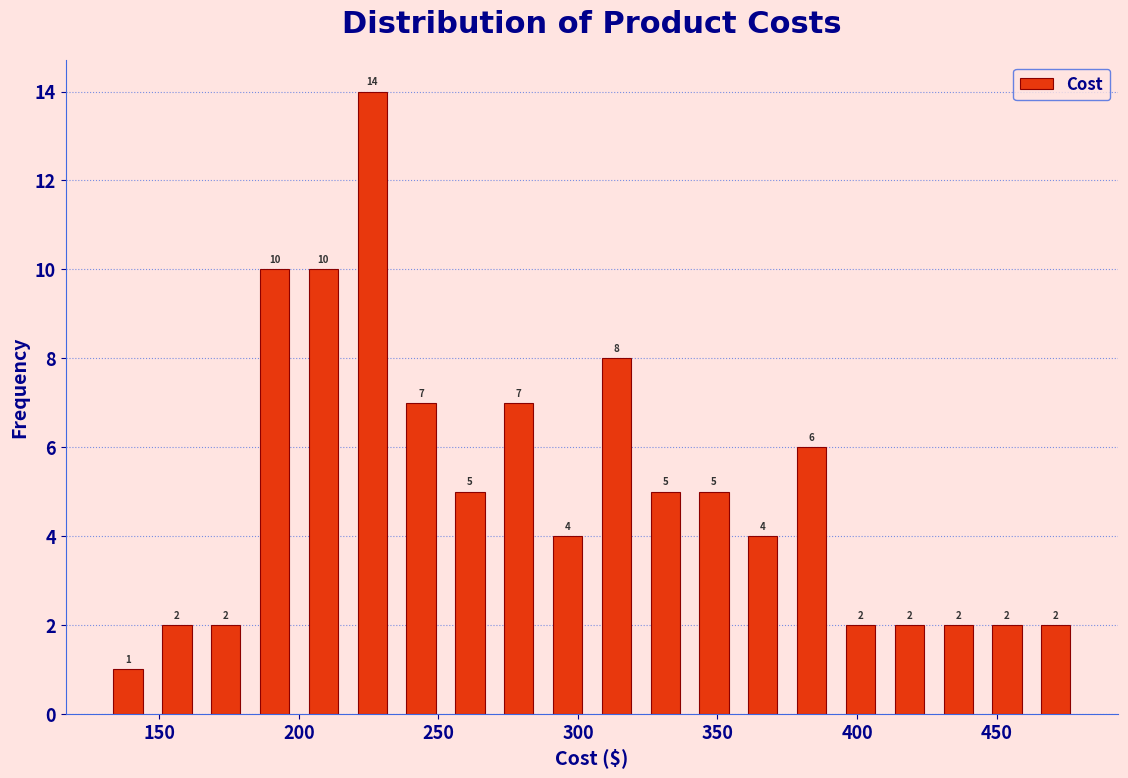

Around what value on the x-axis is the tallest bar? Give the approximate position of its centre, as read against the axis.

225